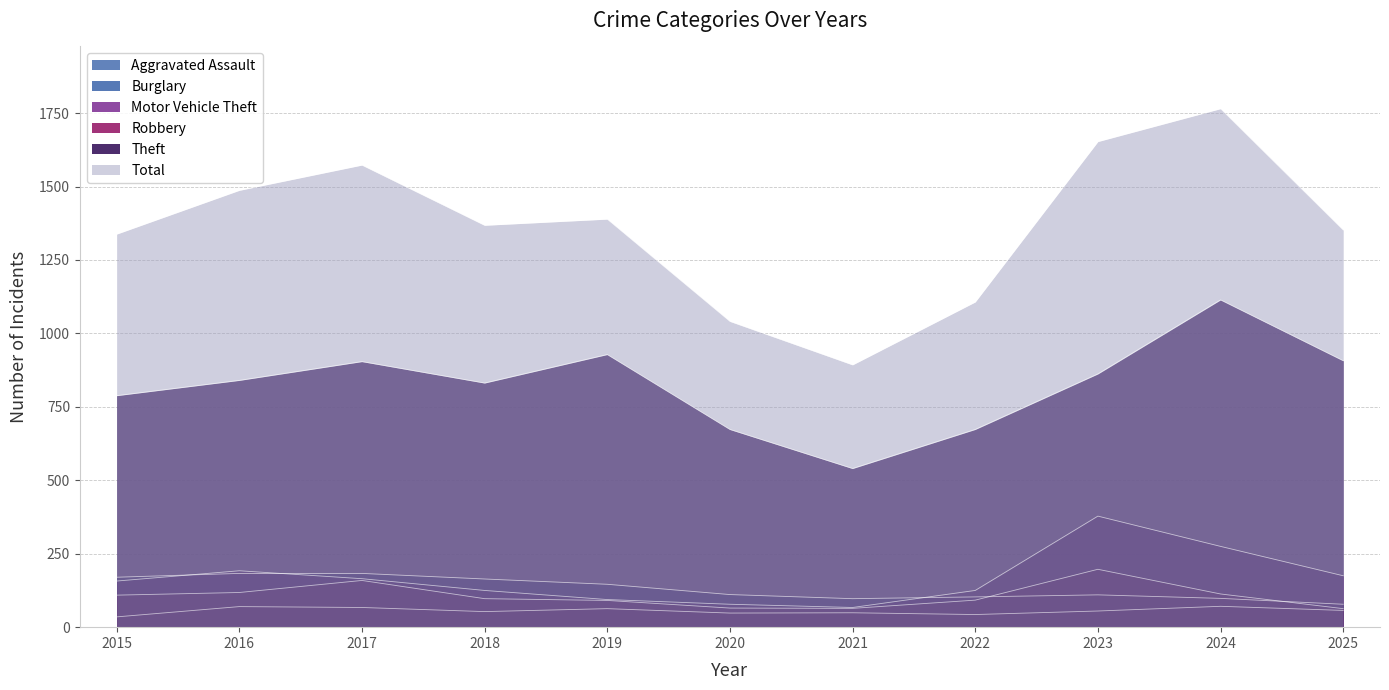

What is the sum of all Robbery values?

1168